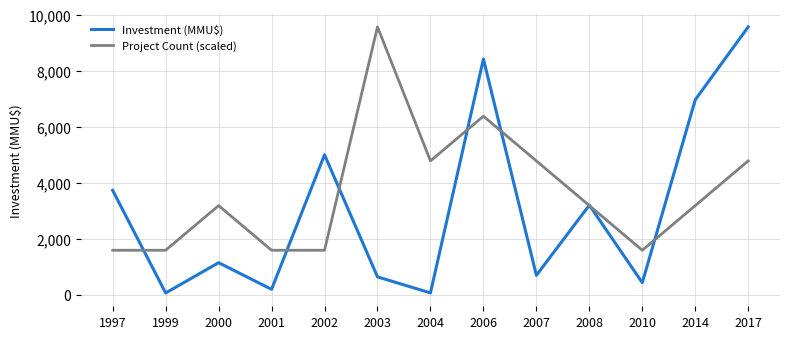

What is the difference between the maximum and minimum values in the Investment (MMU$) series?

9492.0